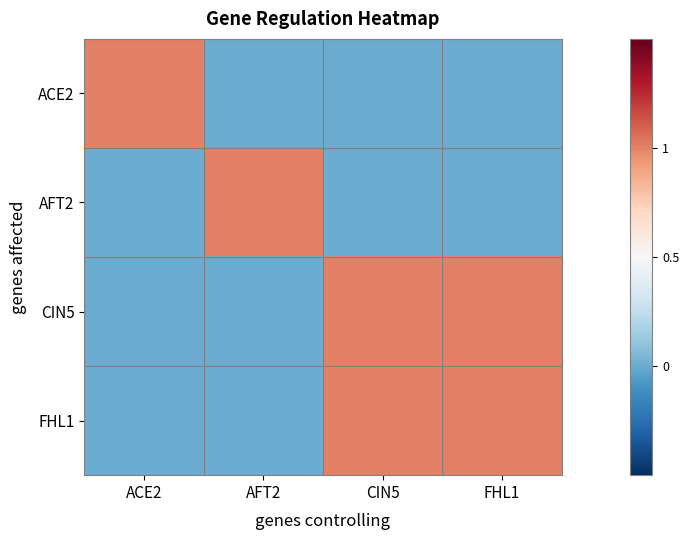

Reading left to right, extract all data points from this chart.

ACE2: ACE2=1	AFT2=0	CIN5=0	FHL1=0
AFT2: ACE2=0	AFT2=1	CIN5=0	FHL1=0
CIN5: ACE2=0	AFT2=0	CIN5=1	FHL1=1
FHL1: ACE2=0	AFT2=0	CIN5=1	FHL1=1